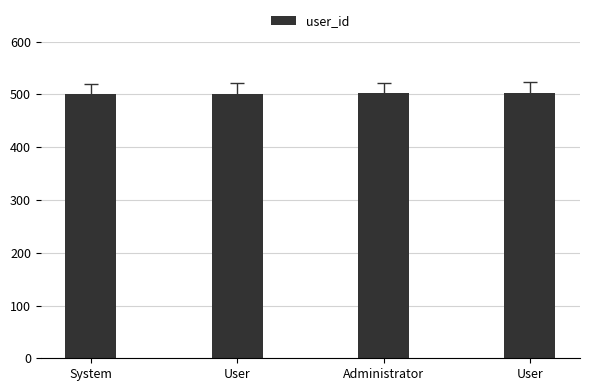

Are the bars horizontal?

No